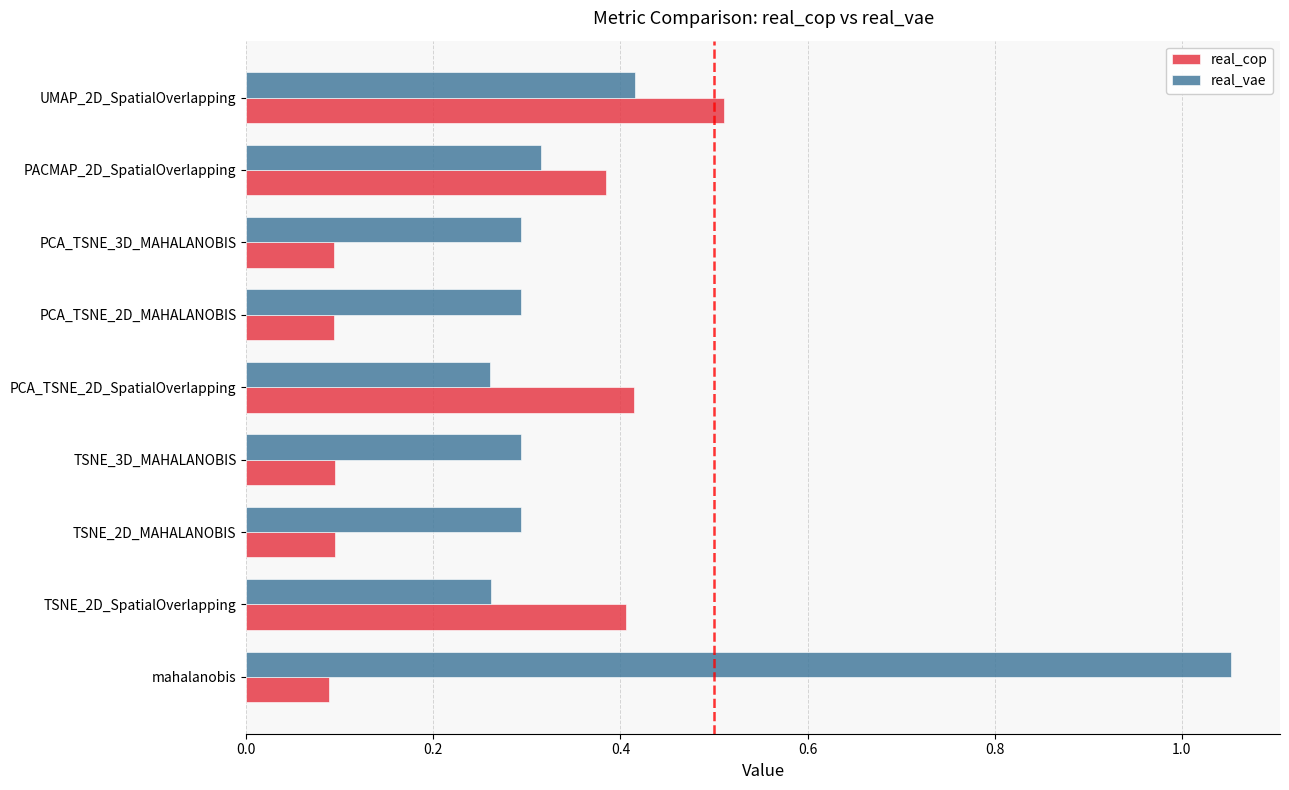

At which label does real_vae reach its peak?

mahalanobis